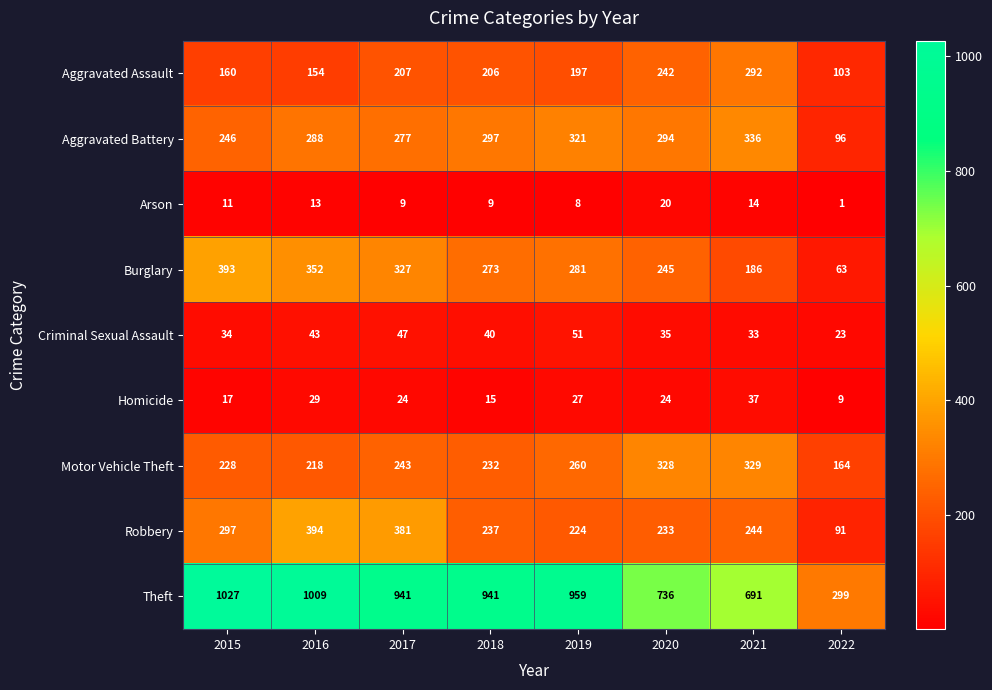

True or false: Homicide has a value of 23 at 2018.

False